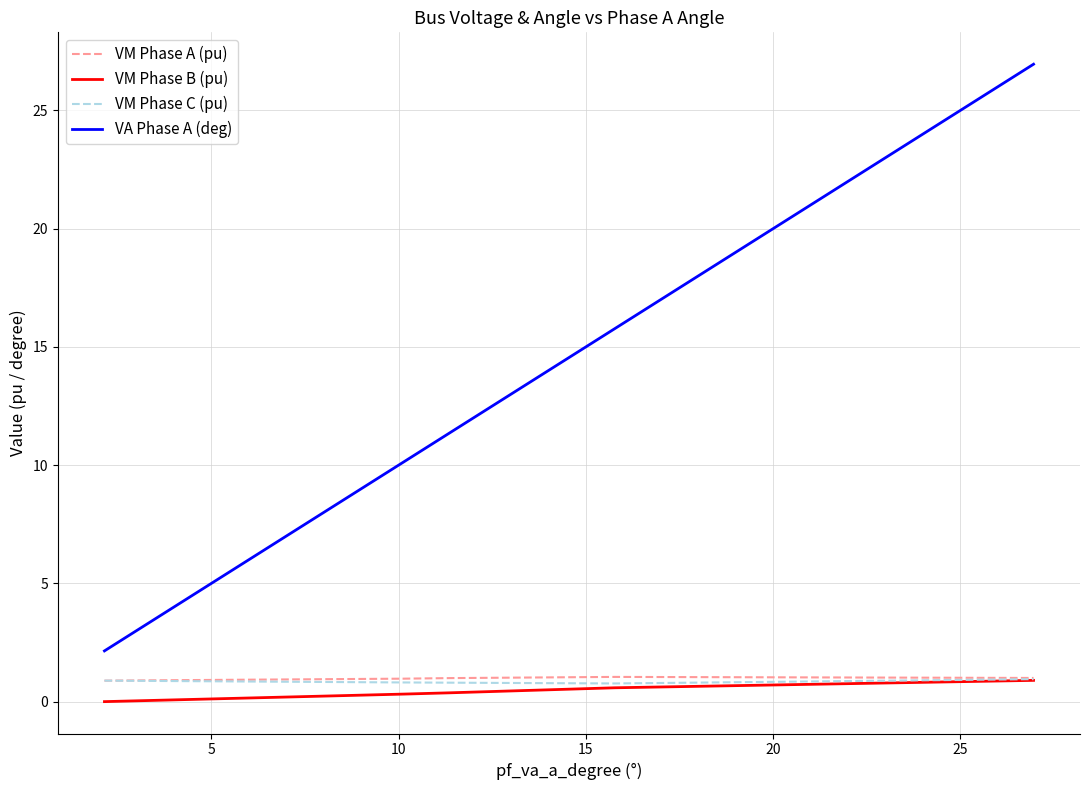

Which series has the widest spread of values?

VA Phase A (deg)